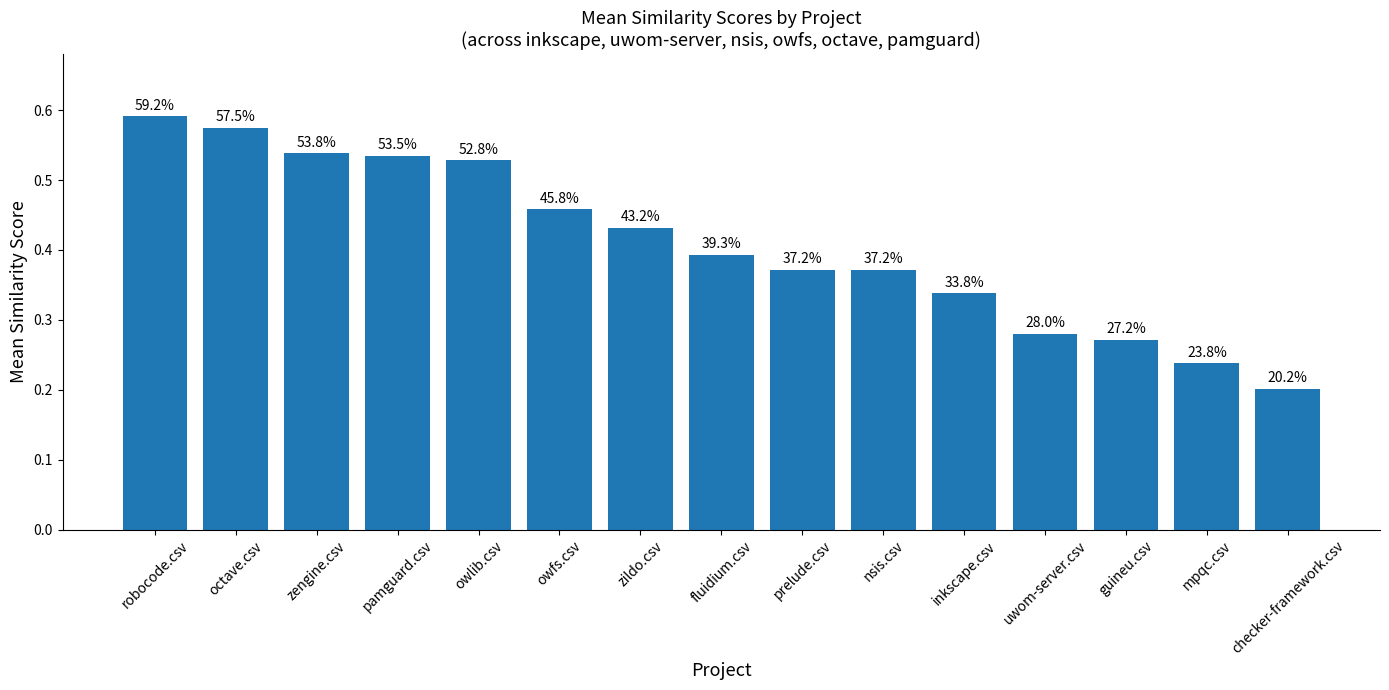

True or false: the data shows 0.4 at fluidium.csv.

True